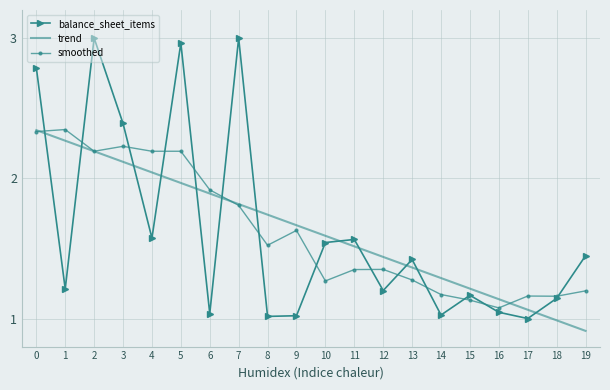

True or false: trend and balance_sheet_items intersect in this chart.

True